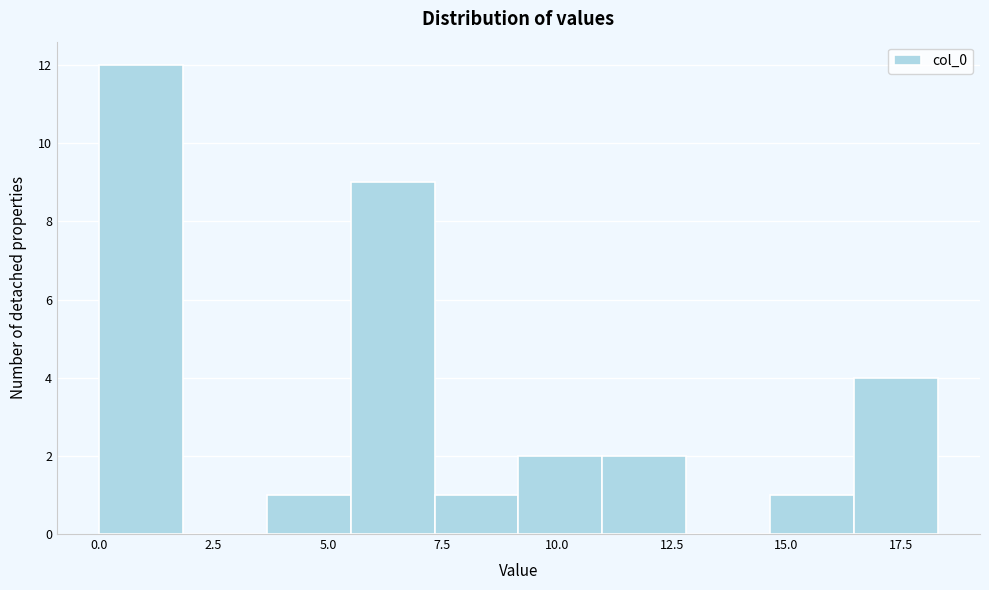

Read against the x-axis, roughly where is the centre of the tallest bar?

1.0